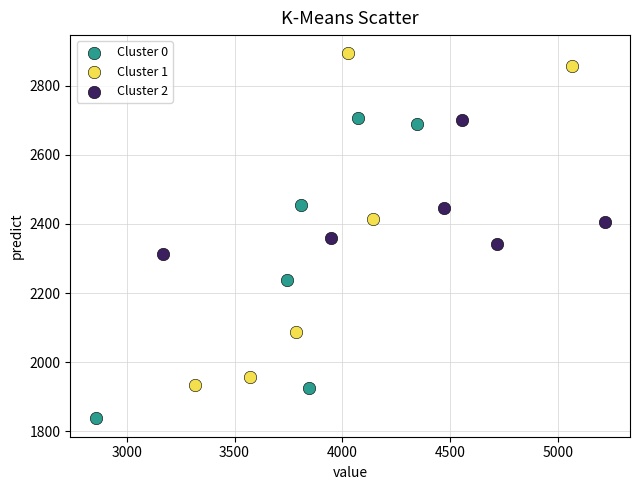

What are all the series names shown in the legend?

Cluster 0, Cluster 1, Cluster 2